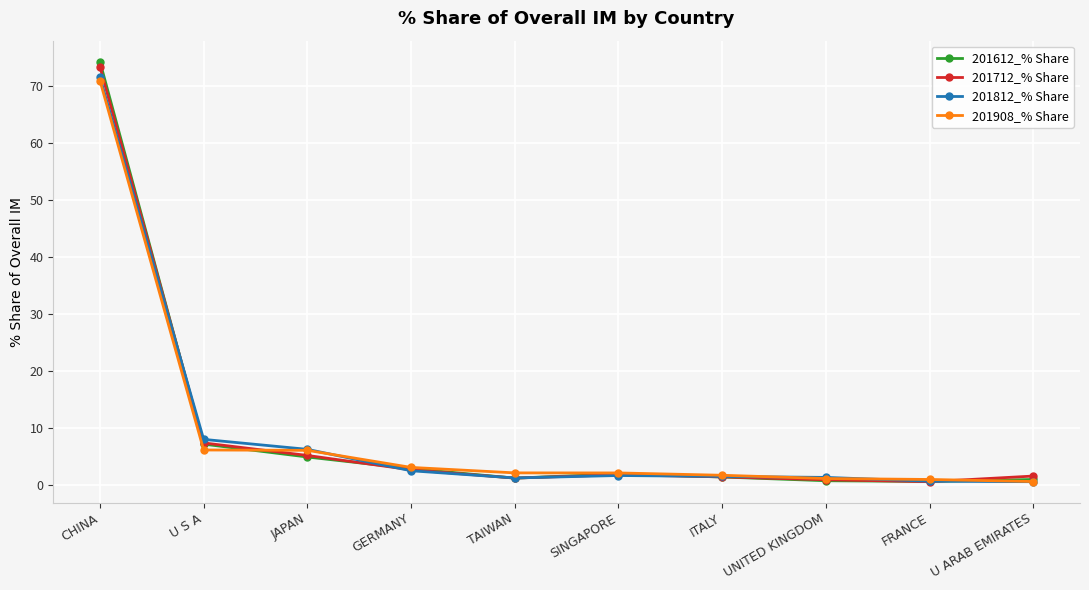

Is it true that 201712_% Share equals 1.8 at SINGAPORE?

True